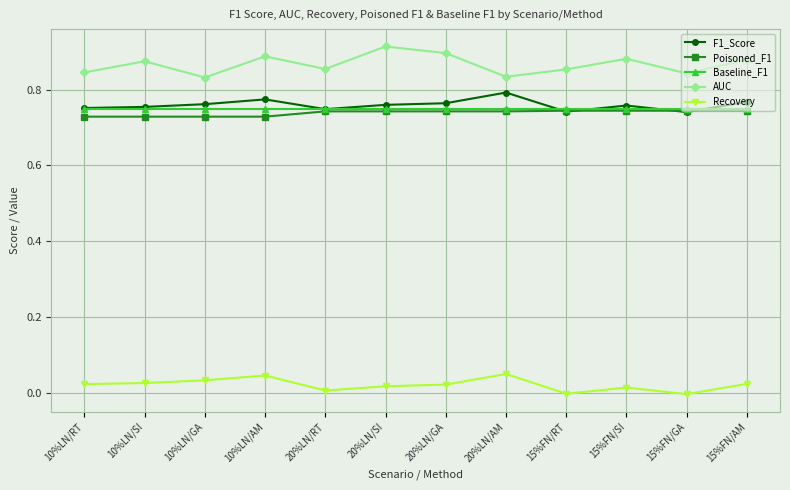

What is the label of the 10th point from the left?

15%FN/SI